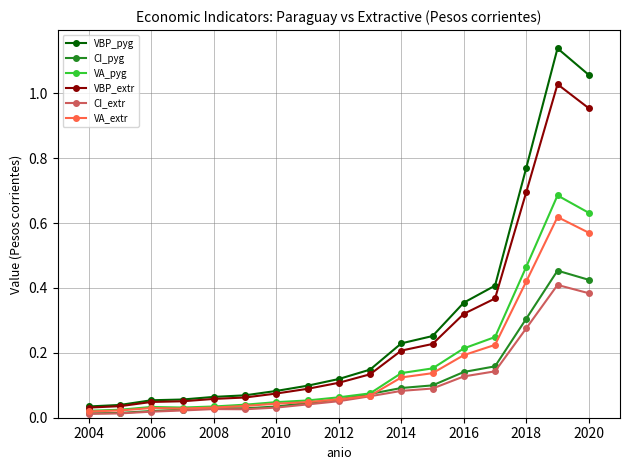

True or false: CI_pyg has more than 0 interior local peaks.

True